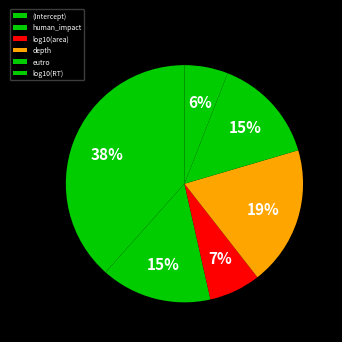

What percentage do depth and log10(area) together represent?

26.0%